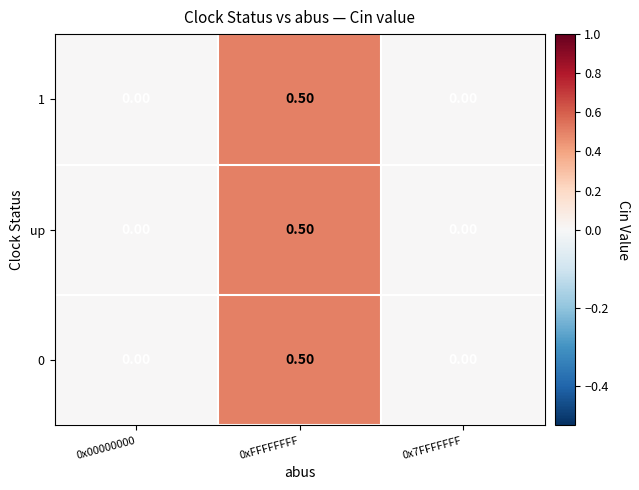

Is the value of 1 at 0x7FFFFFFF greater than the value of up at 0xFFFFFFFF?

No